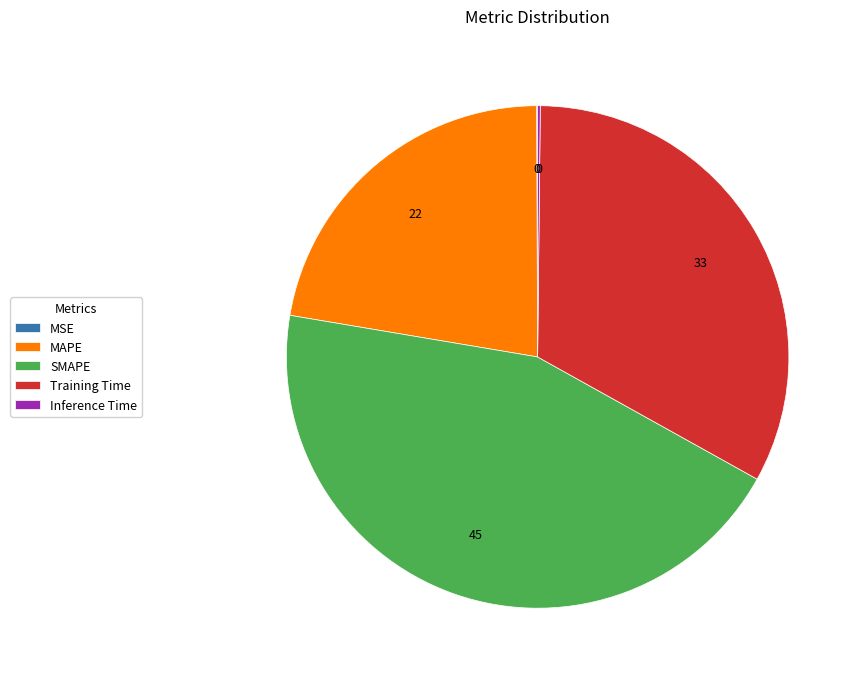

Is the sum of SMAPE and MAPE greater than half?

Yes